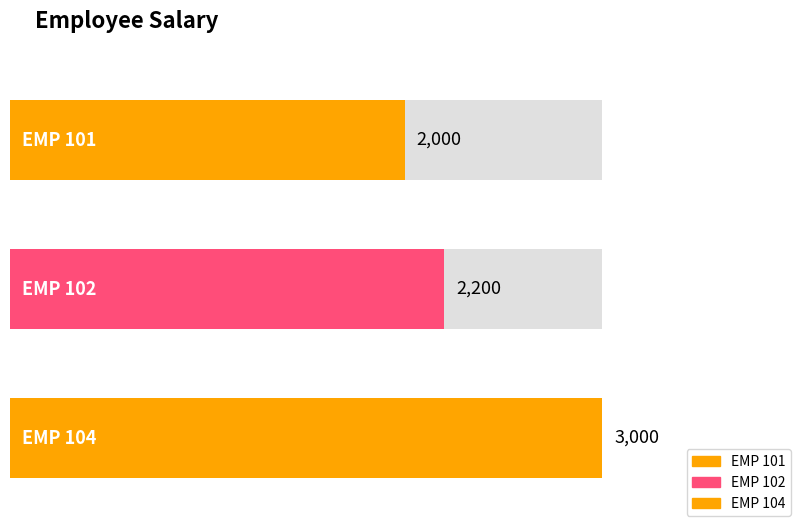

Are the bars horizontal?

Yes